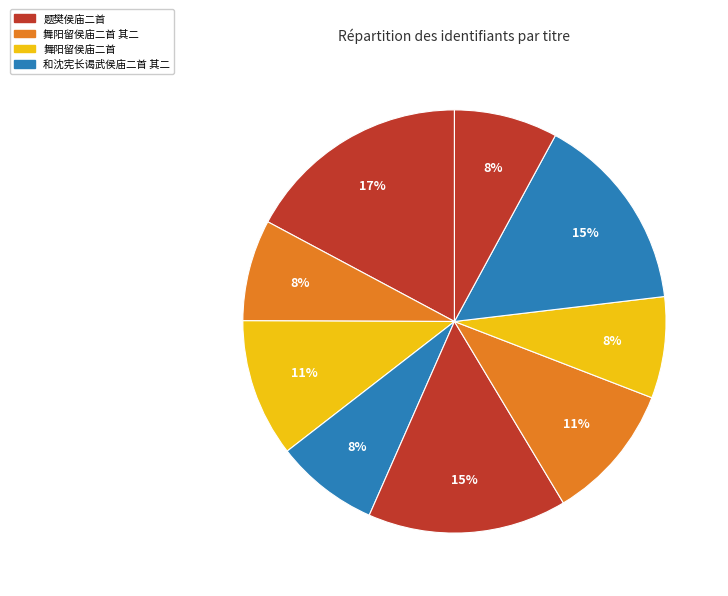

How many slices are in this pie chart?

9